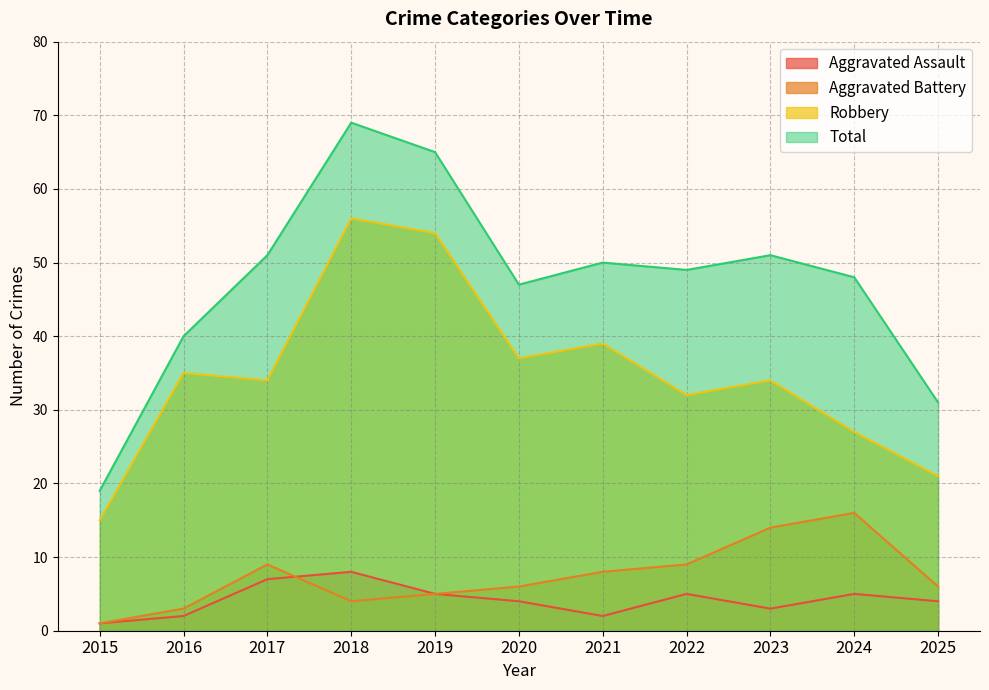

Count the number of categories in the chart.

11